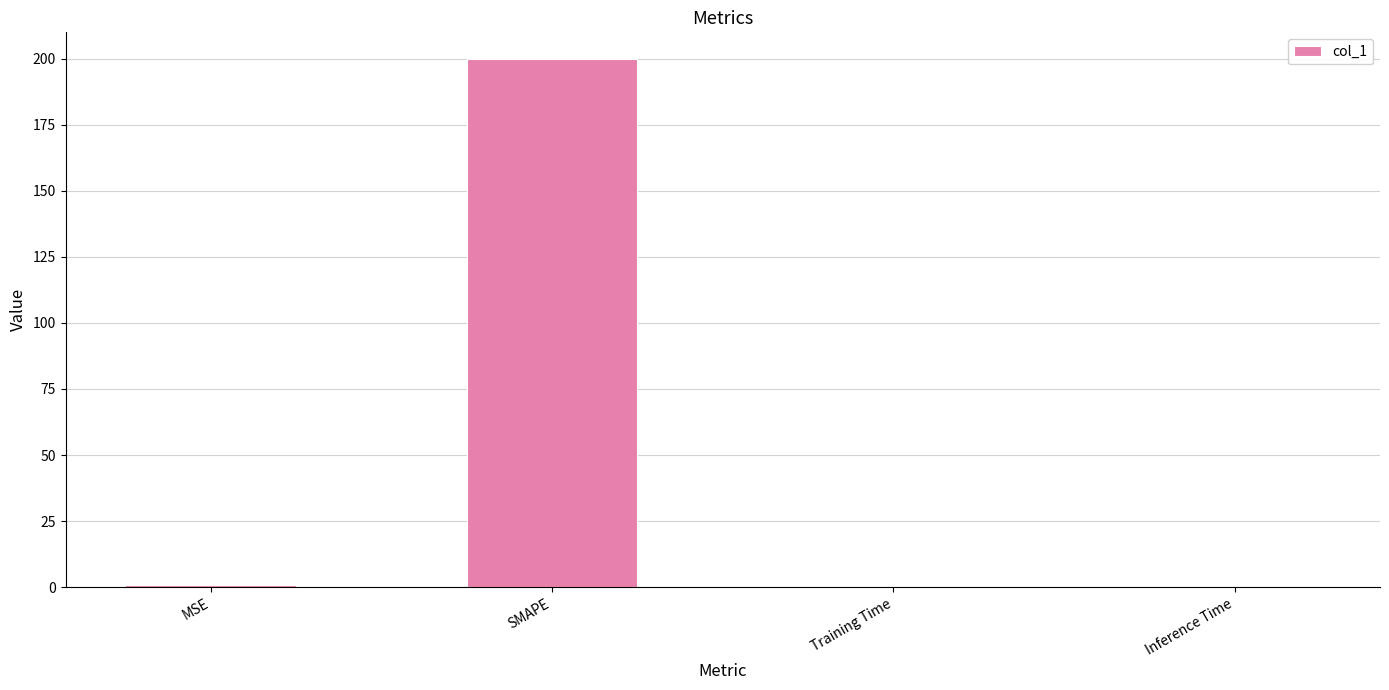

Are the bars horizontal?

No